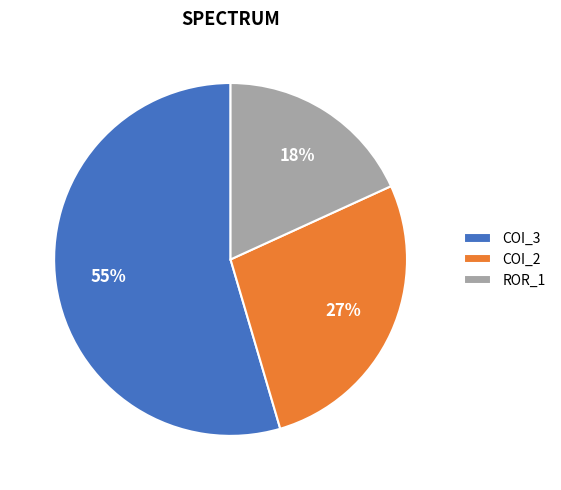

Which category has the biggest portion of the pie?

COI_3